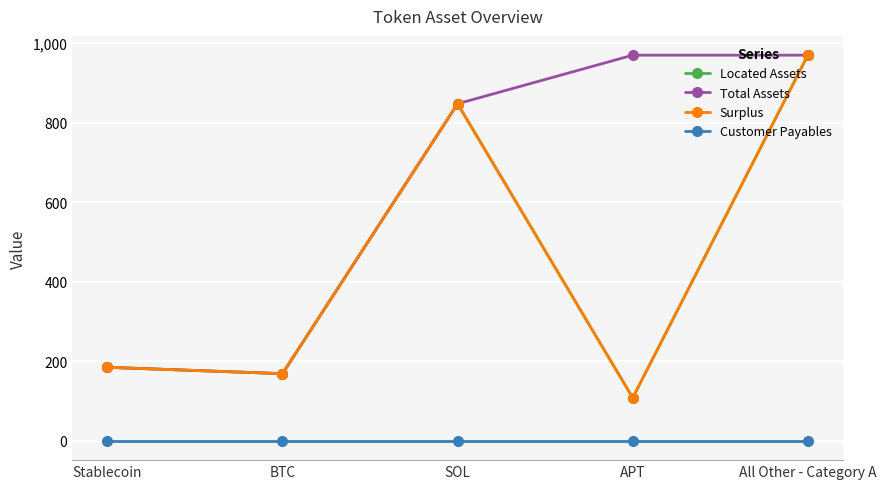

The Surplus series shows 169.0 at BTC. True or false?

True